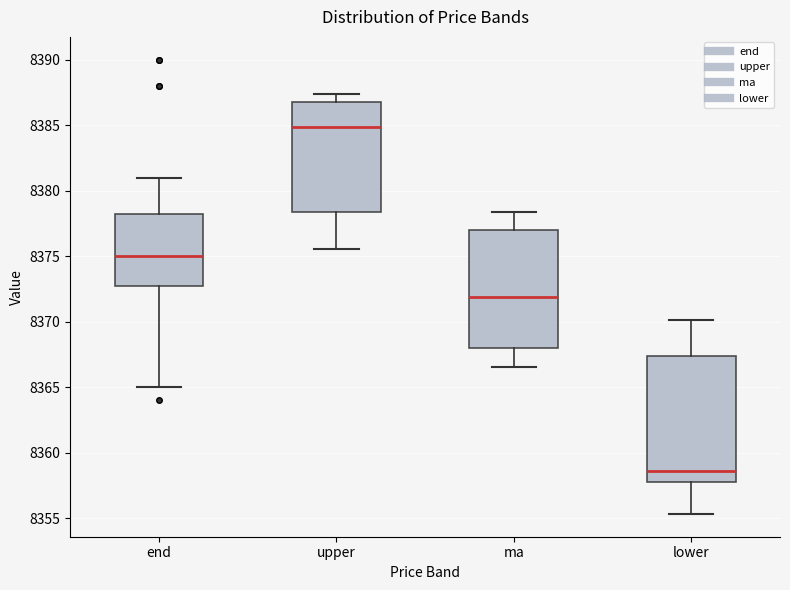

Reading left to right, transcribe this box plot: for each box, give where its median line is, the range the box spans, and where its two whiskers end, as read against the y-axis. The values are not printed on the chart, so give them approximately, as read against the axis.

end: median 8375.0, box 8373.0 to 8378.5, whiskers 8365.0 to 8381.0
upper: median 8385.0, box 8378.5 to 8386.5, whiskers 8375.5 to 8387.5
ma: median 8372.0, box 8368.0 to 8377.0, whiskers 8366.5 to 8378.5
lower: median 8358.5, box 8358.0 to 8367.5, whiskers 8355.5 to 8370.0